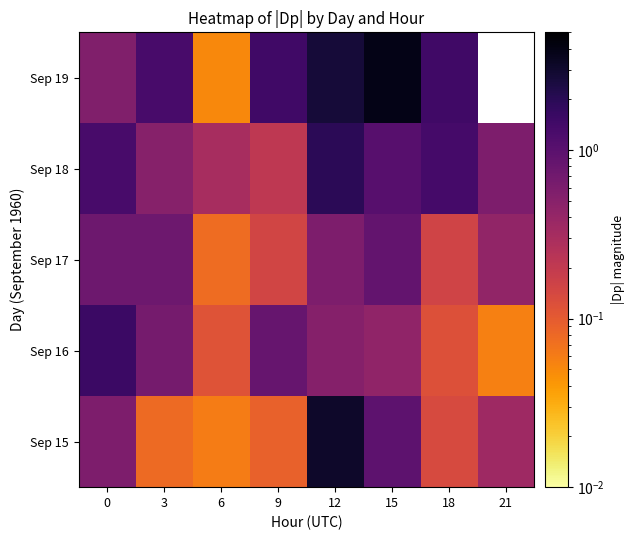

What is the highest value of the Sep 16 series?

1.6